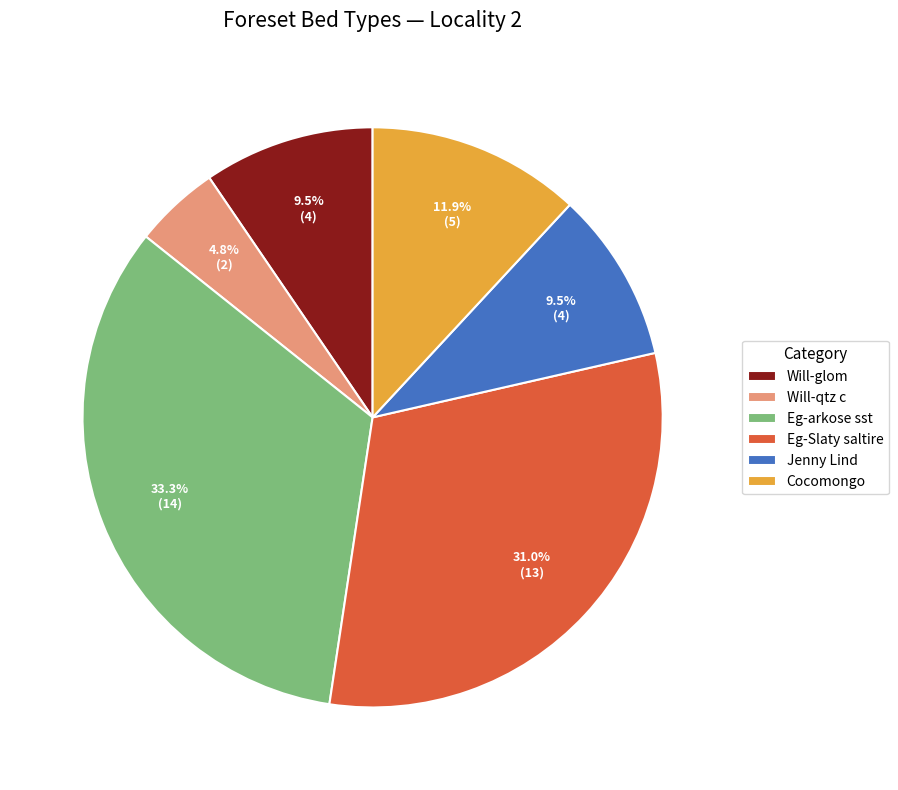

True or false: Cocomongo accounts for 4% of the total.

False